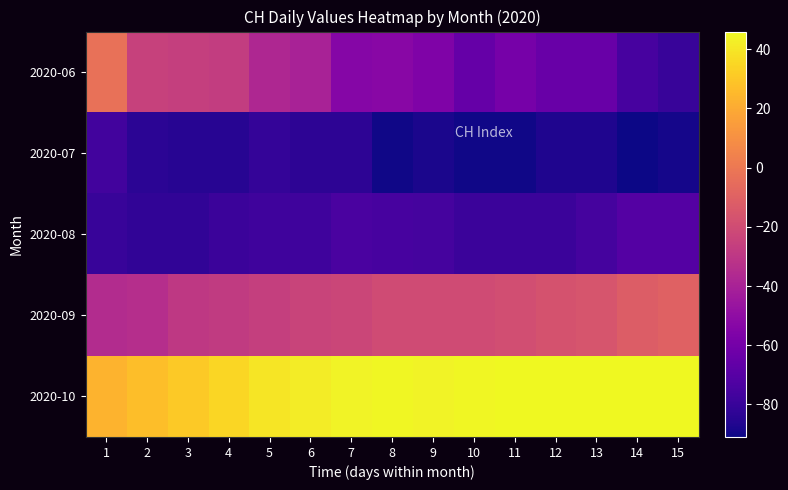

What is the total value across all series at 6?

-183